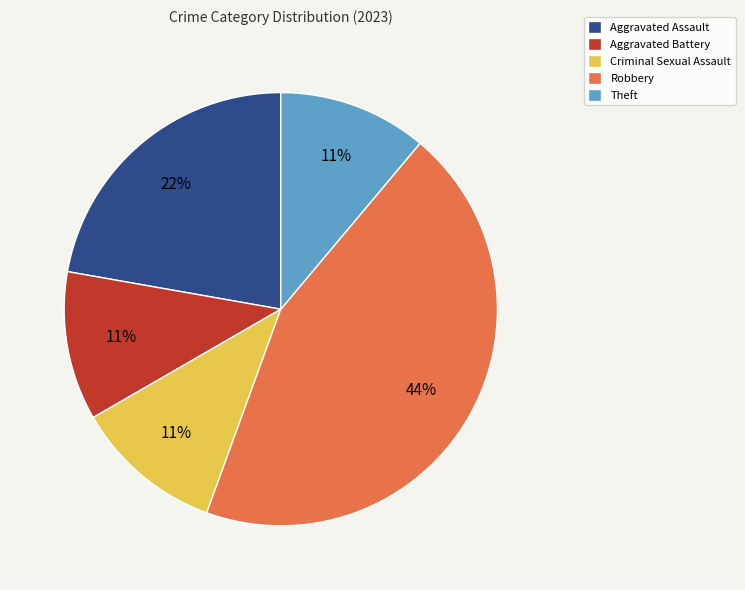

The Robbery slice represents 52% of the pie. True or false?

False